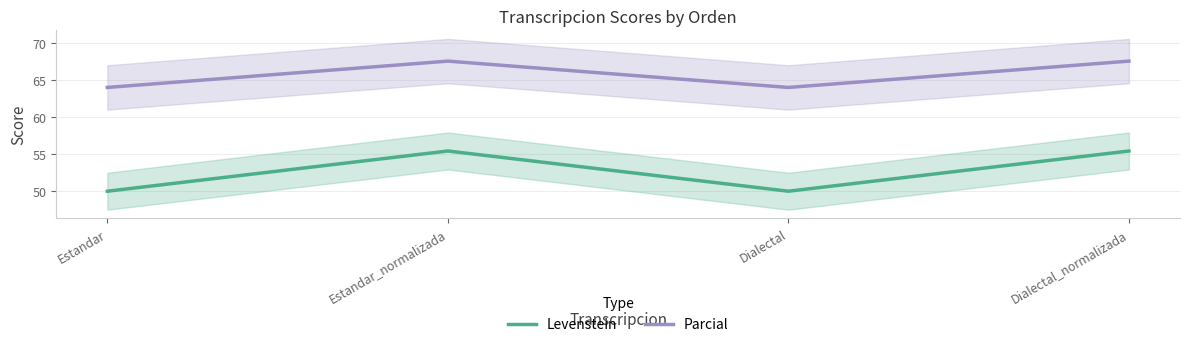

True or false: Parcial has a value of 26.0 at Estandar_normalizada.

False